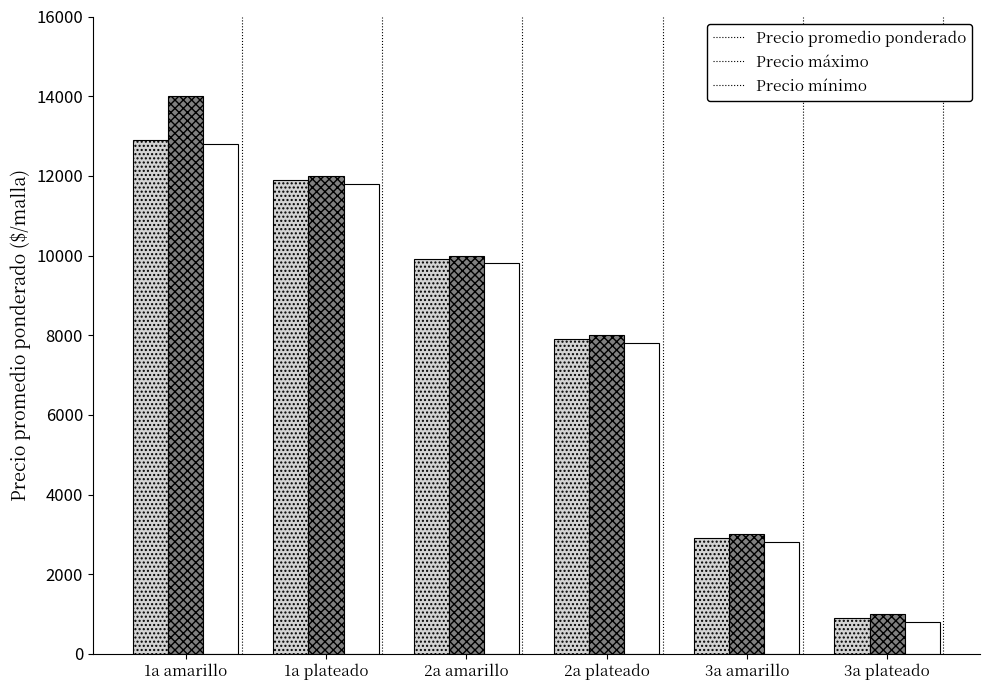

At which category is the sum across all series the highest?

1a amarillo